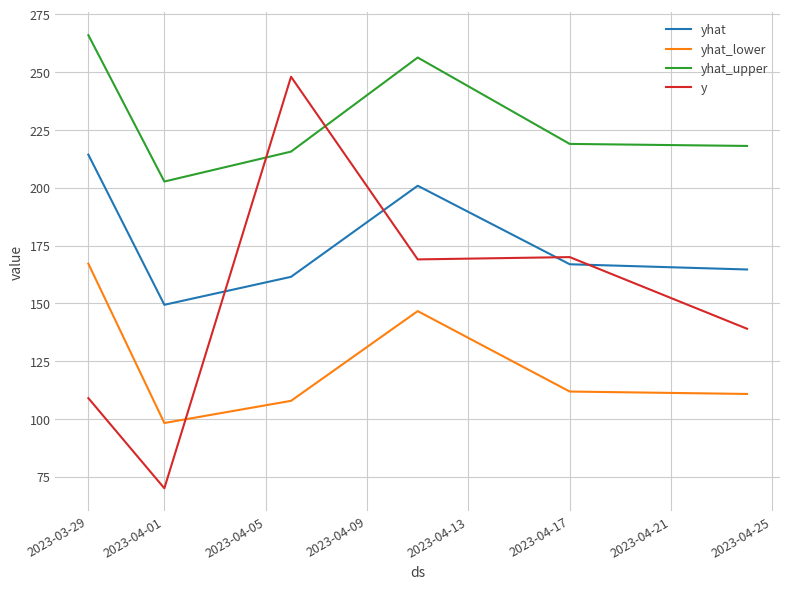

What is the difference between the maximum and minimum values in the yhat series?

65.0